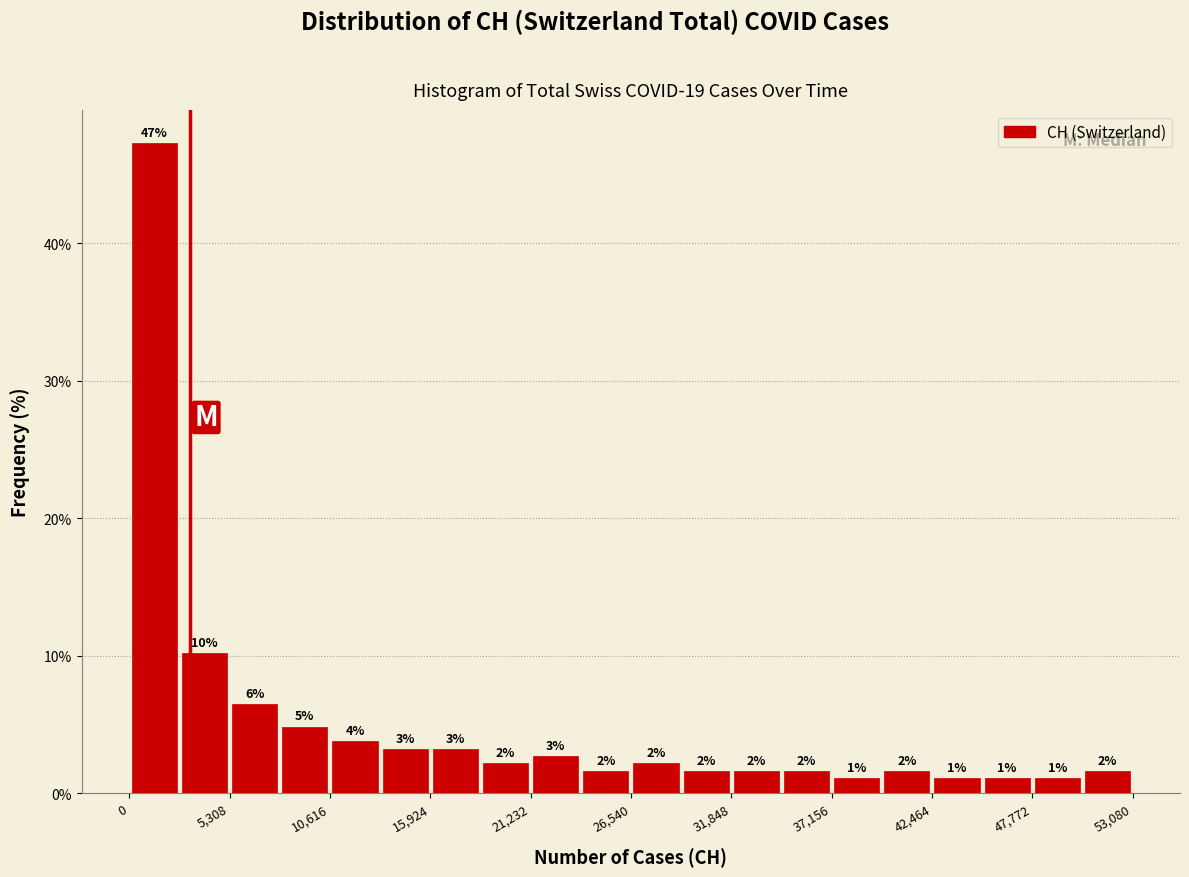

Around what value on the x-axis is the tallest bar? Give the approximate position of its centre, as read against the axis.

1000